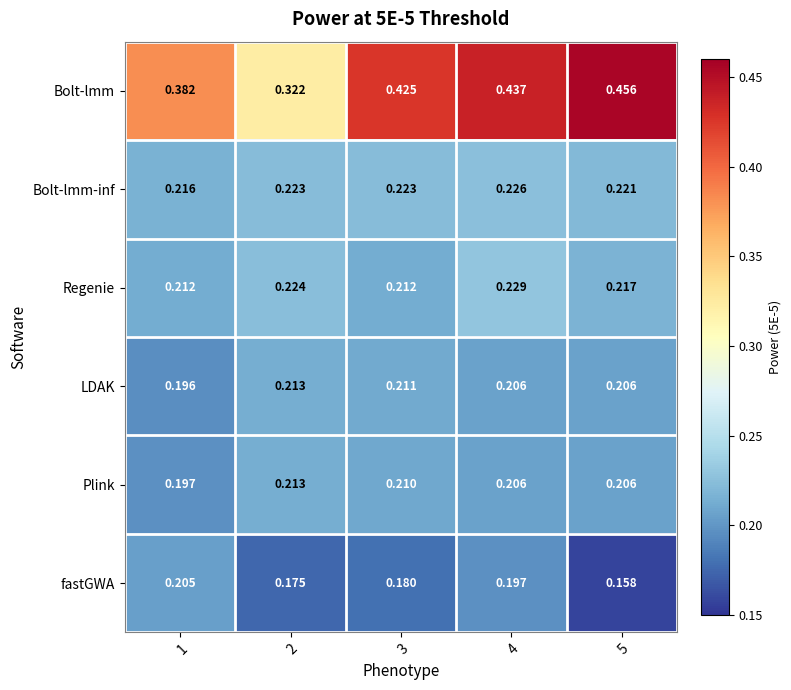

Which series changed the most between 4 and 5?

fastGWA